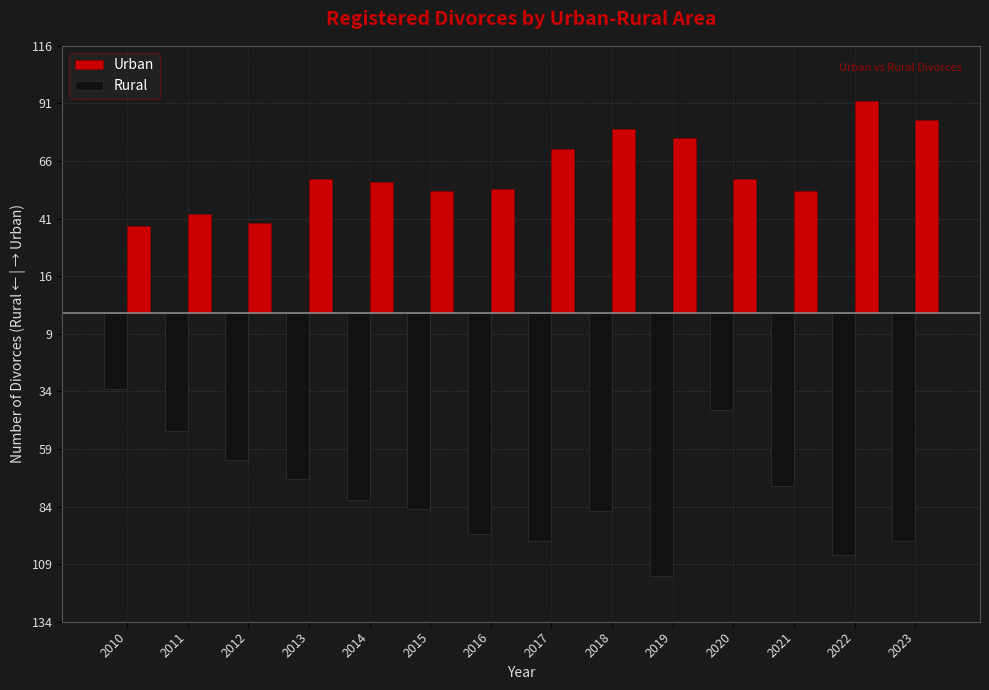

Does the chart contain any negative values?

Yes